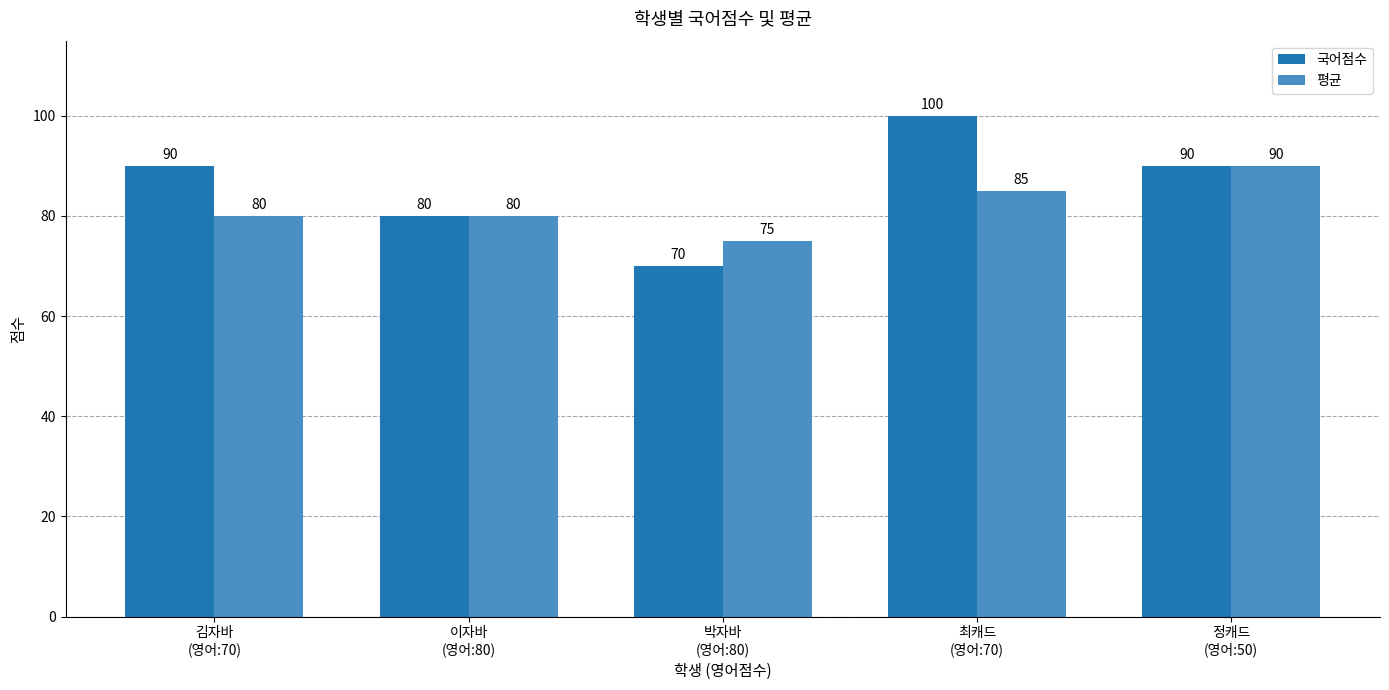

How many data points does each series have?

5